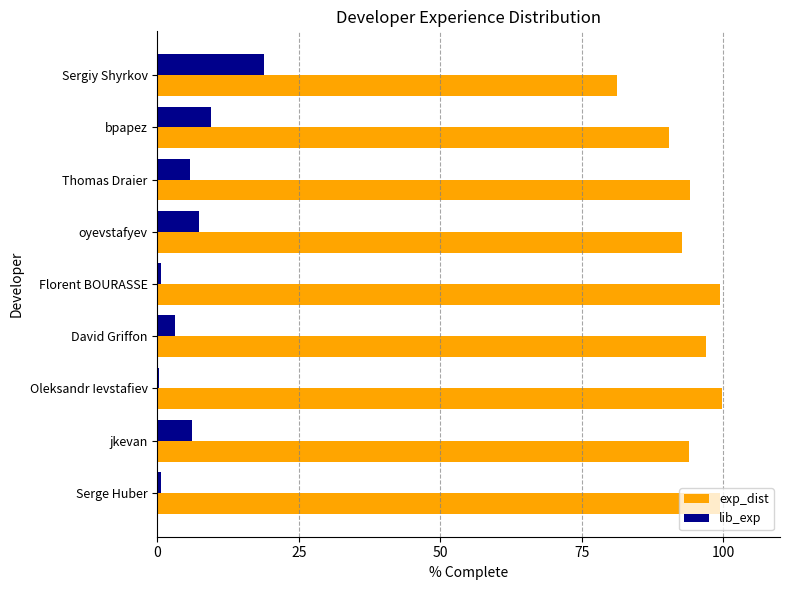

At which label does lib_exp reach its peak?

Sergiy Shyrkov